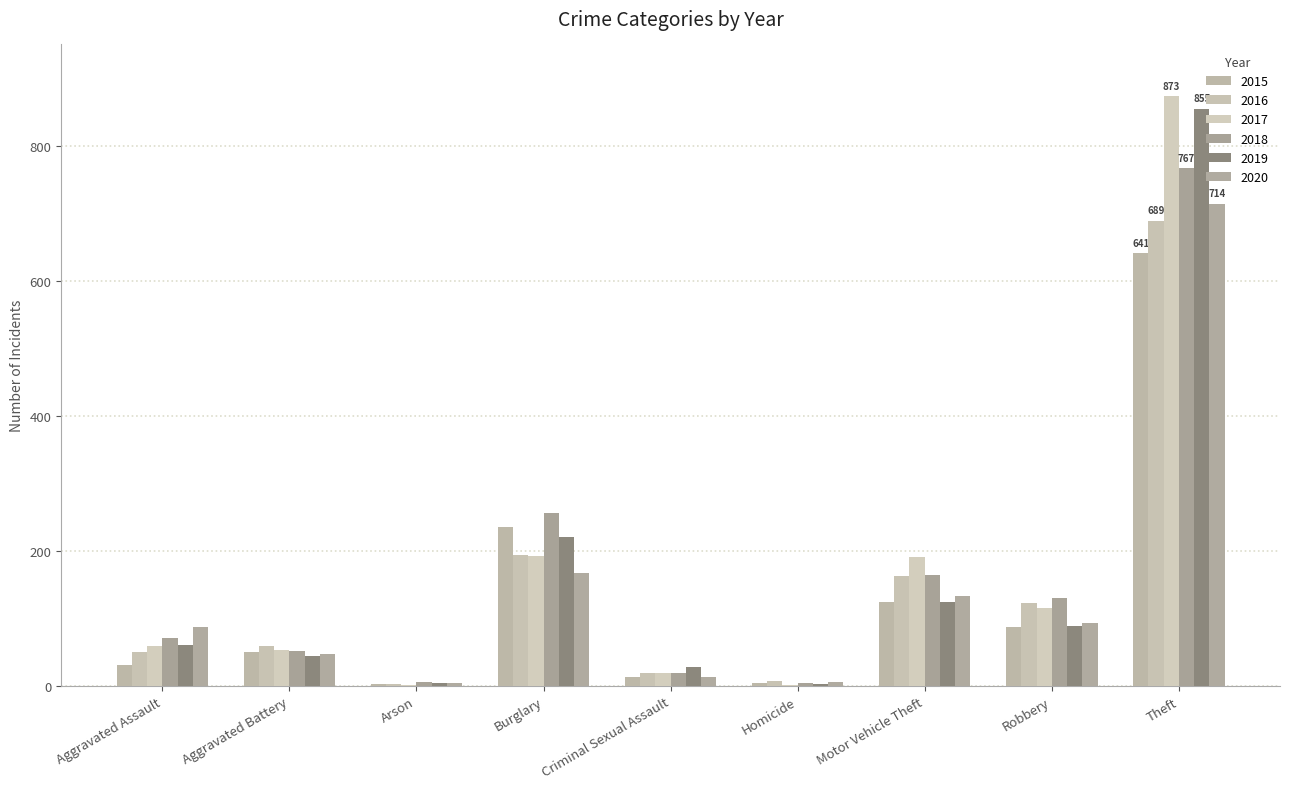

How many categories are shown in the chart?

9